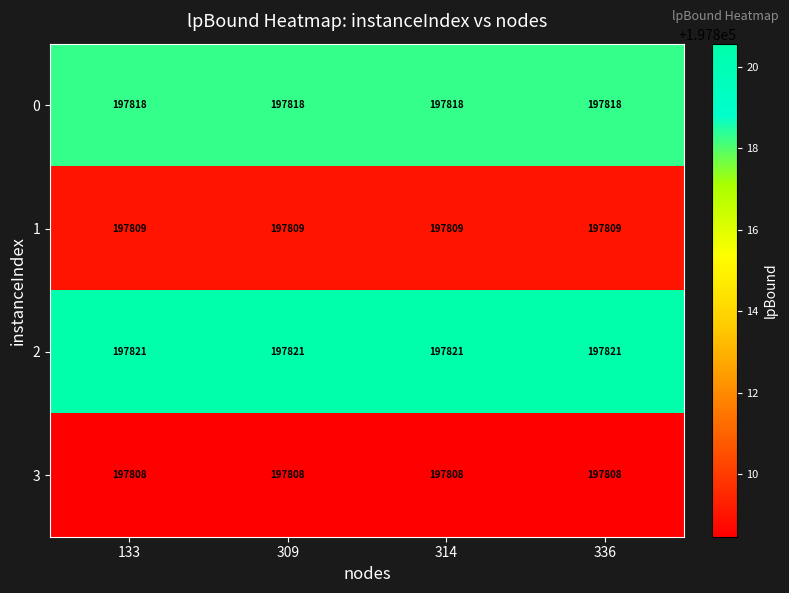

What is the approximate value of 1 at 314?

197809